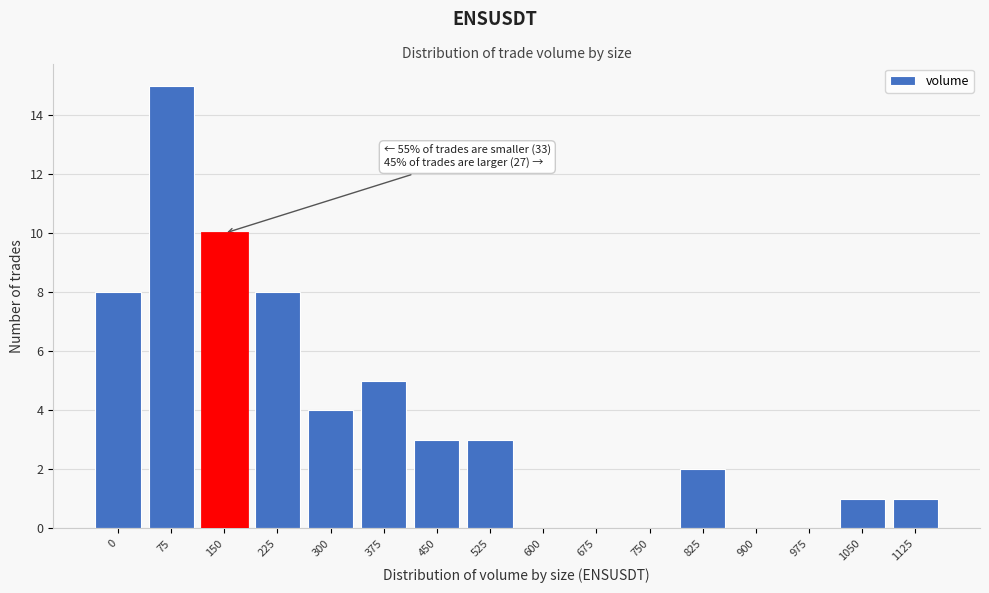

Reading left to right, what are all the values shown in this chart?

0=8	75=15	150=10	225=8	300=4	375=5	450=3	525=3	600=0	675=0	750=0	825=2	900=0	975=0	1050=1	1125=1